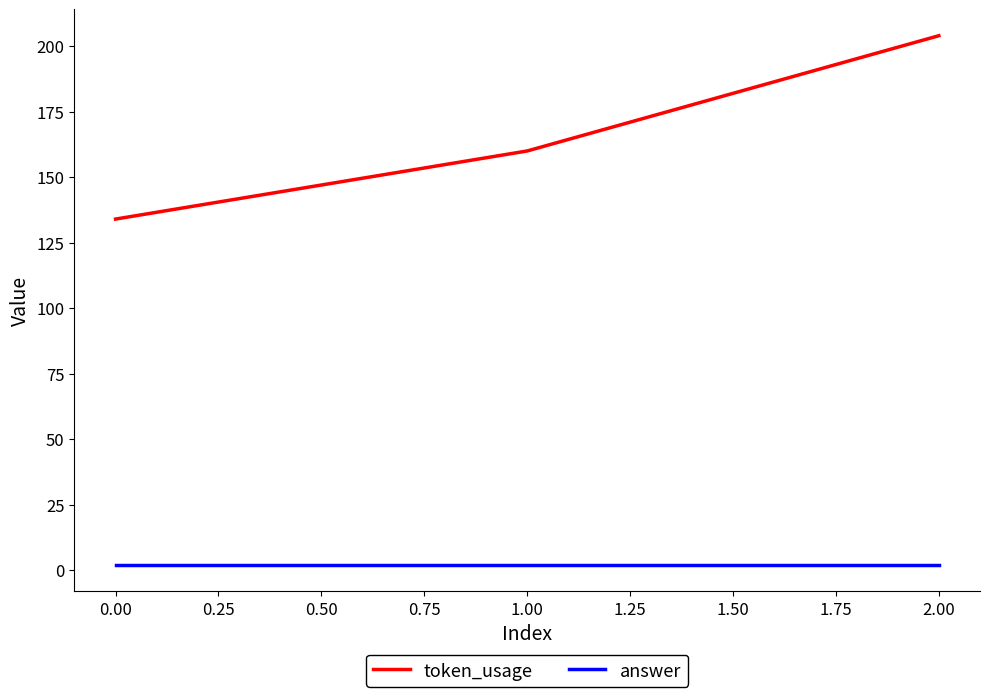

Which series has the largest total across all categories?

token_usage